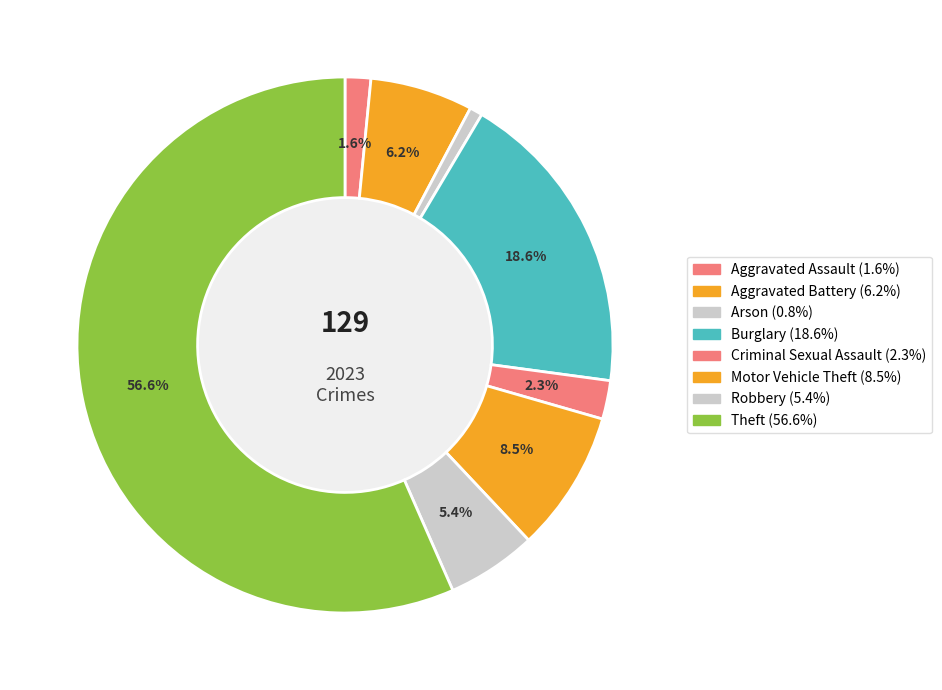

Which slice is the smallest?

Arson